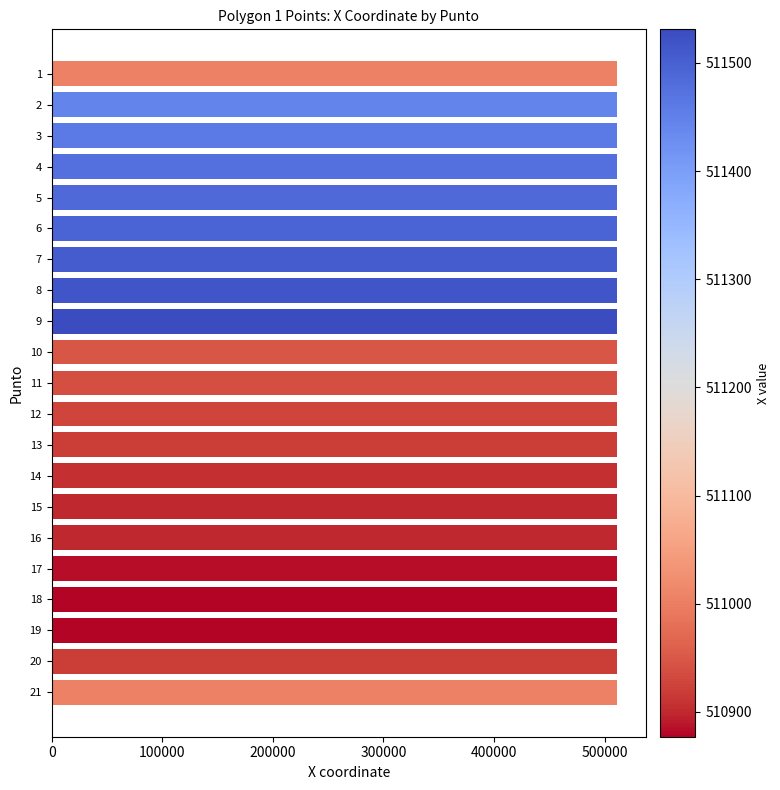

The chart shows a value of 734723 at 11. True or false?

False